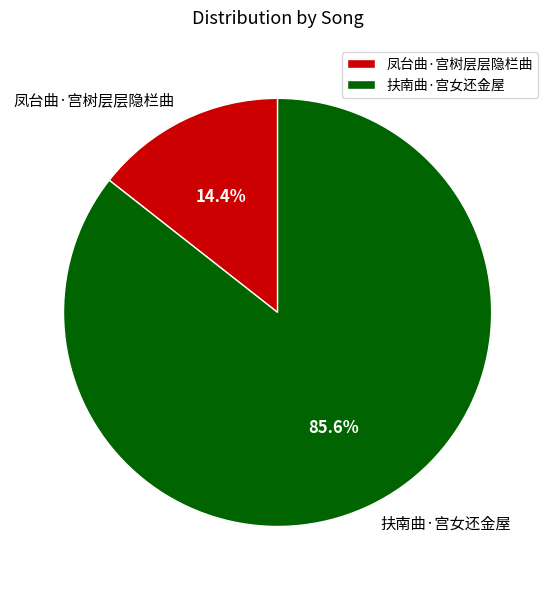

To the nearest percent, what portion does 扶南曲·宫女还金屋 represent?

86%